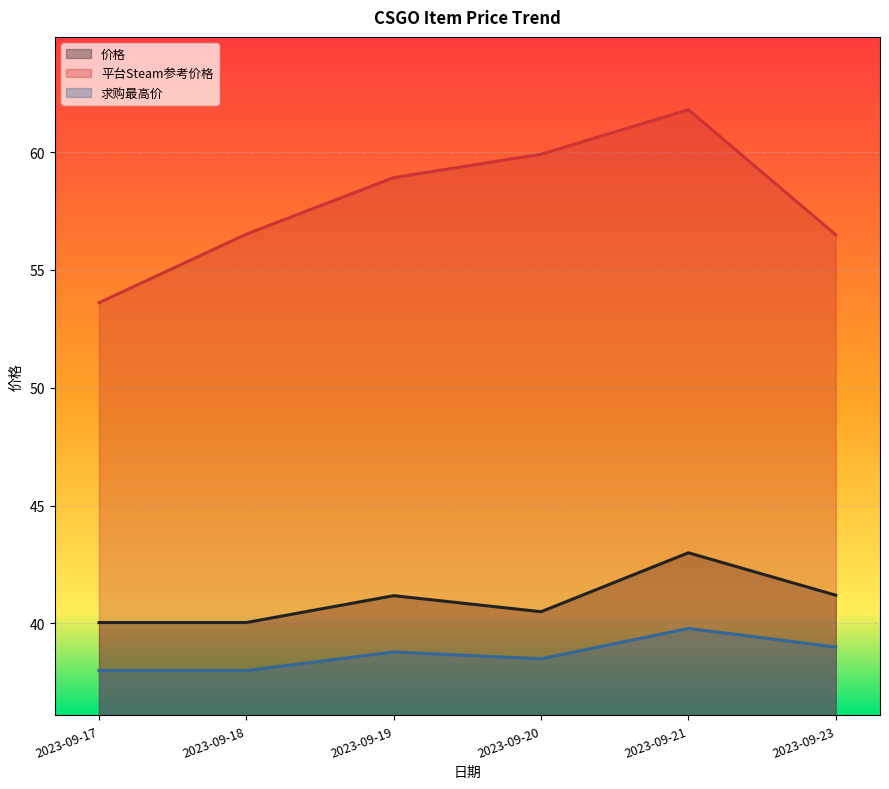

At which label is 价格 closest to 41?

2023-09-19